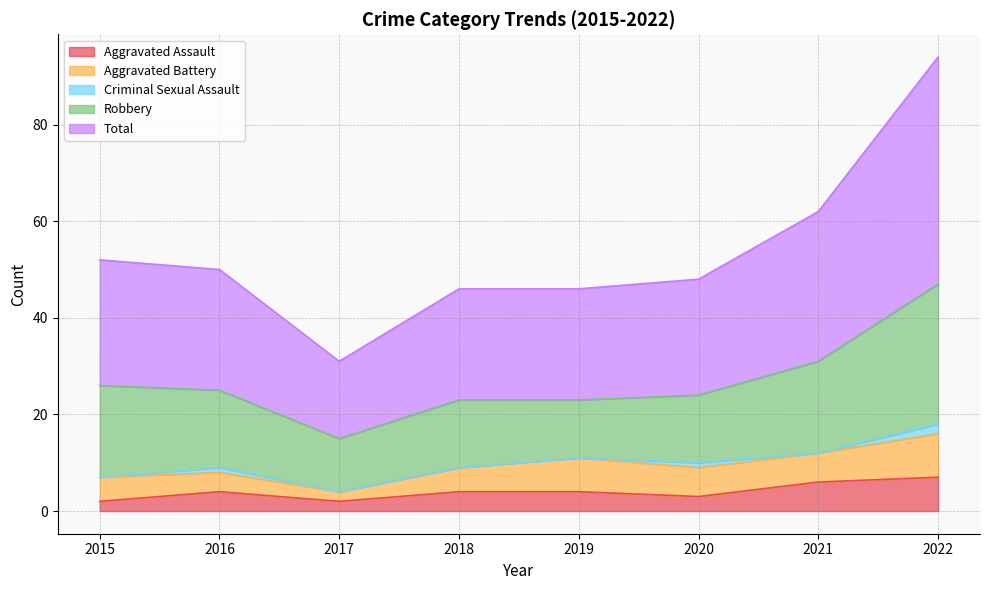

How many data points in Aggravated Battery are less than 6?

4